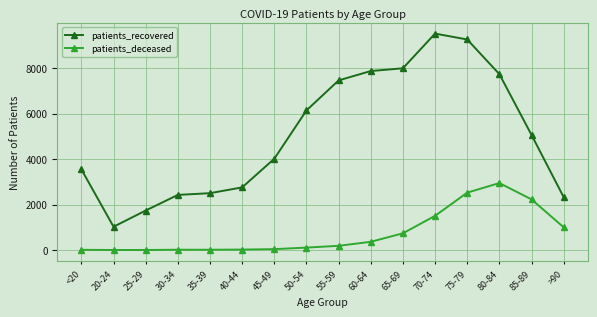

What is the difference between the second highest and second lowest values in the patients_recovered series?

7525